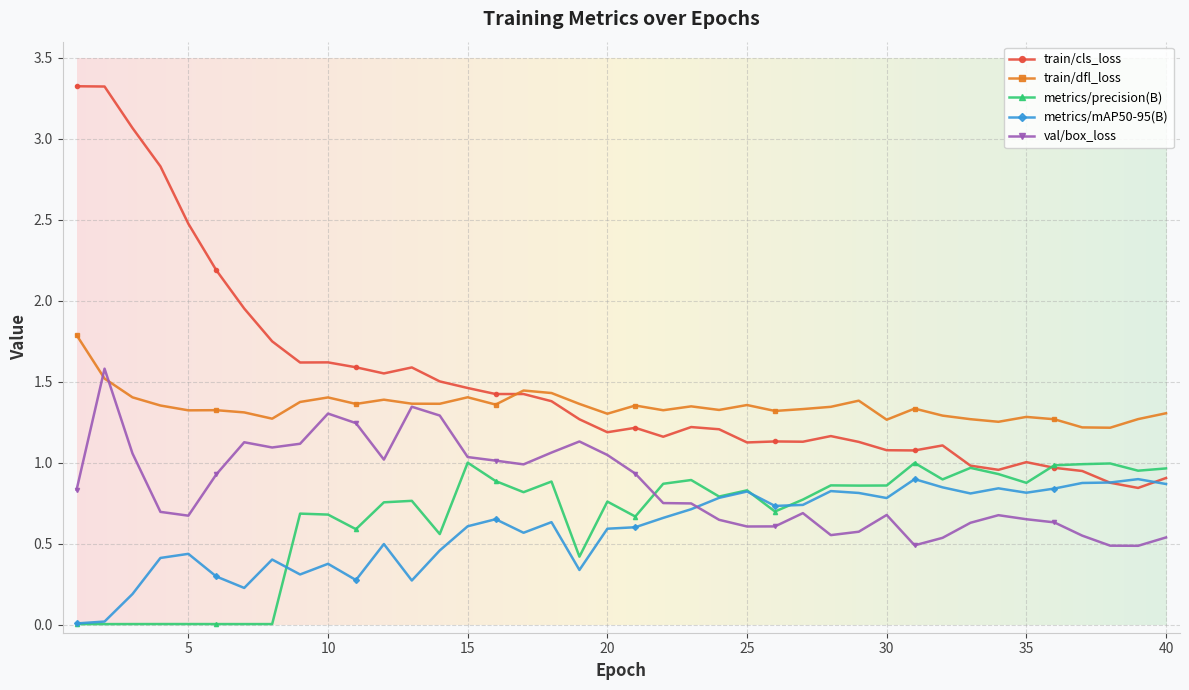

Does the chart display data point markers on the line(s)?

Yes